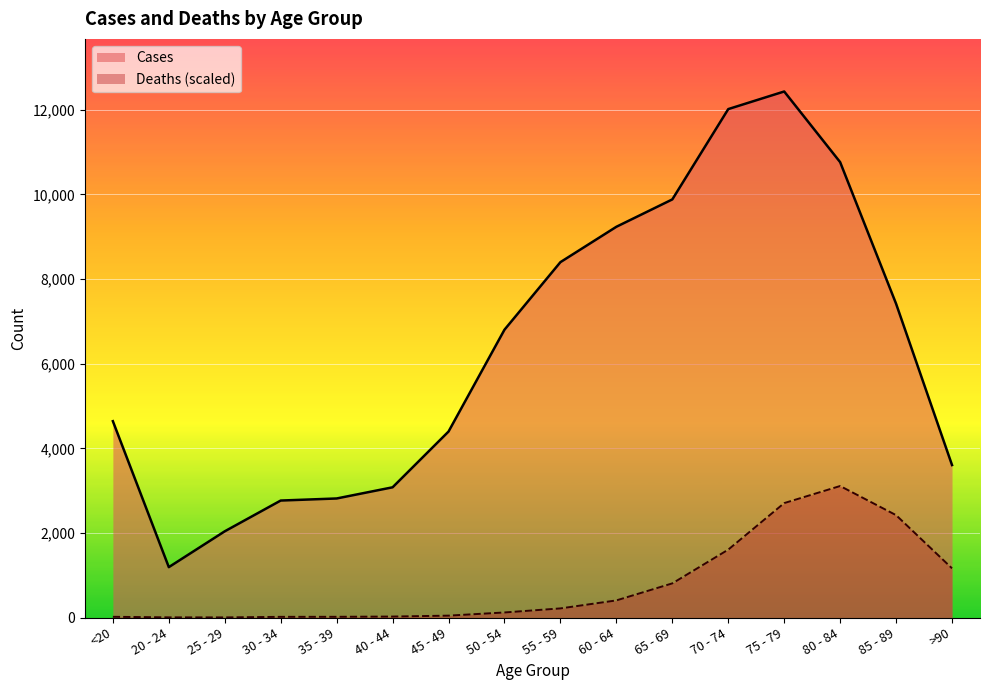

Reading right to left, extract all data points from this chart.

Deaths: >90=1162.5	85 - 89=2419.9	80 - 84=3108.5	75 - 79=2704.9	70 - 74=1605.1	65 - 69=807.3	60 - 64=404.6	55 - 59=215.6	50 - 54=119.7	45 - 49=44.6	40 - 44=22.8	35 - 39=17.1	30 - 34=16.1	25 - 29=2.8	20 - 24=3.8	<20=17.1
Cases: >90=3604.0	85 - 89=7417.0	80 - 84=10764.0	75 - 79=12434.0	70 - 74=12018.0	65 - 69=9883.0	60 - 64=9236.0	55 - 59=8400.0	50 - 54=6803.0	45 - 49=4396.0	40 - 44=3078.0	35 - 39=2814.0	30 - 34=2765.0	25 - 29=2038.0	20 - 24=1191.0	<20=4641.0